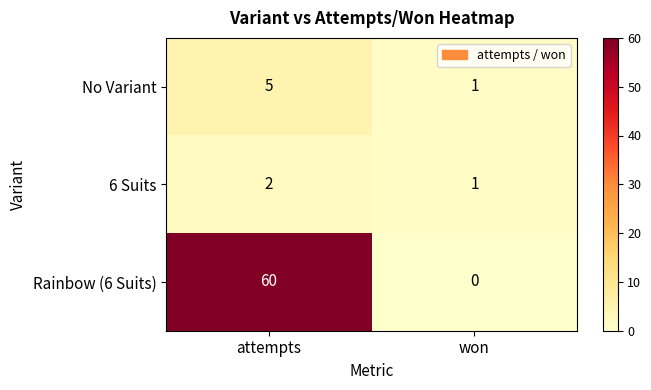

Count the number of data series in this chart.

3